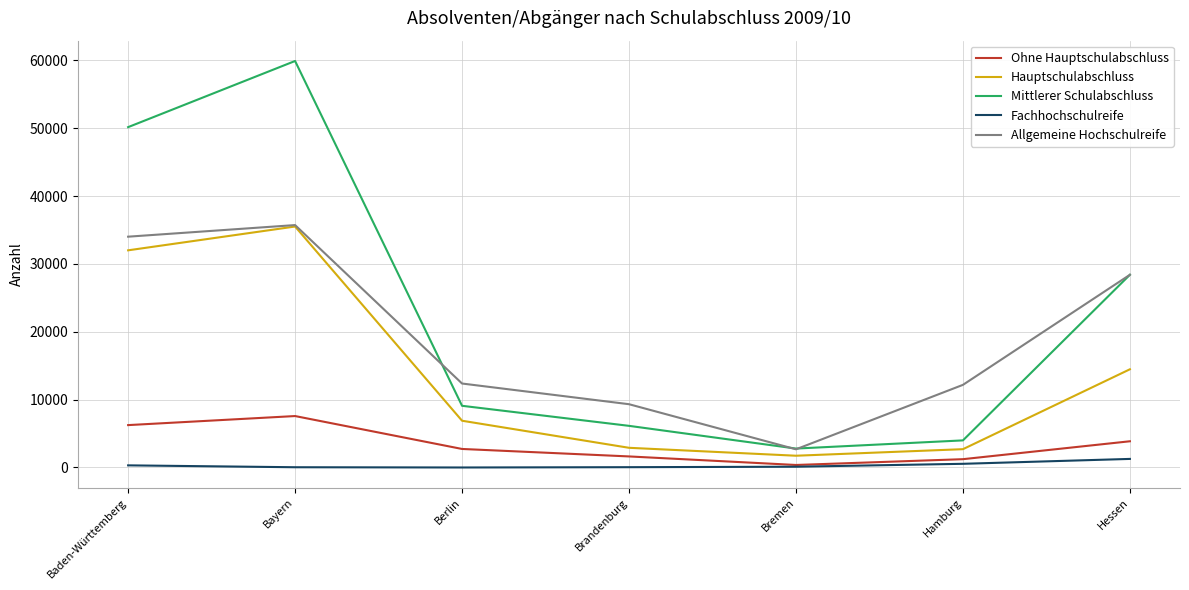

True or false: Fachhochschulreife has more than 2 interior local peaks.

False